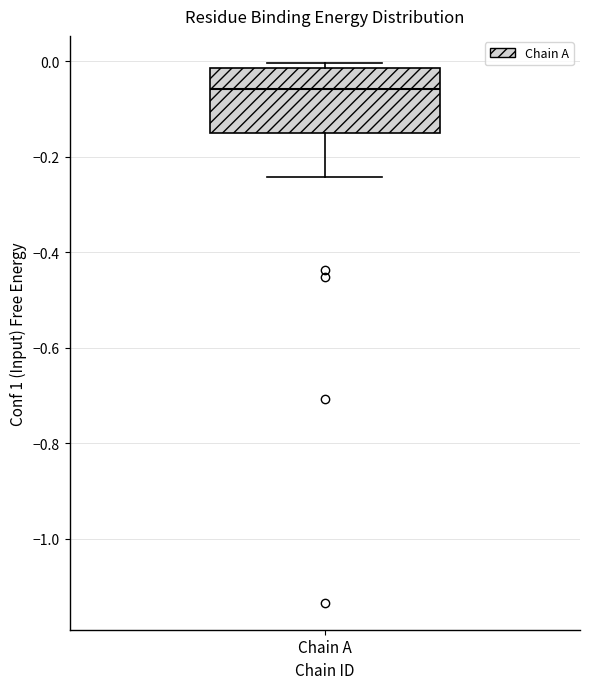

Transcribe this box plot: give where the median line is, the range the box spans, and where the two whiskers end, as read against the y-axis. The values are not printed on the chart, so give them approximately, as read against the axis.

median -0.06, box -0.14 to -0.02, whiskers -0.24 to 0.00